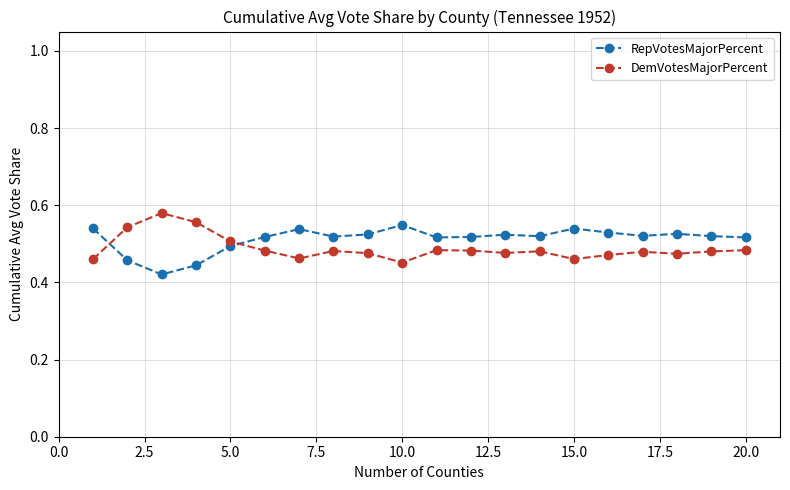

Count the DemVotesMajorPercent values in the range 0 to 1.

20